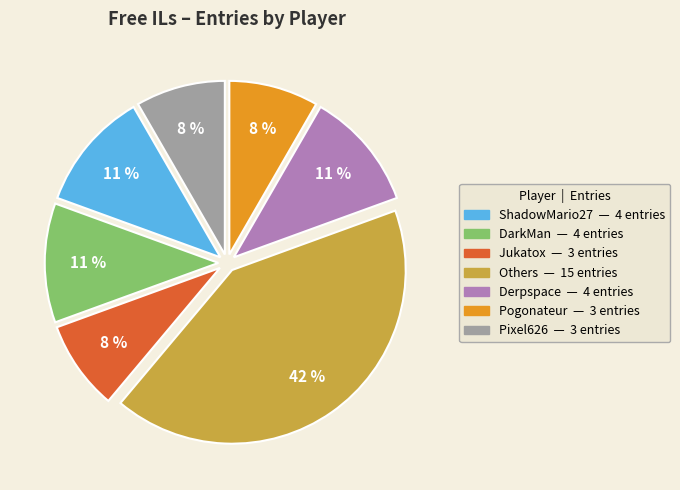

Do Pogonateur — 3 entries and Derpspace — 4 entries together represent more than half of the pie?

No